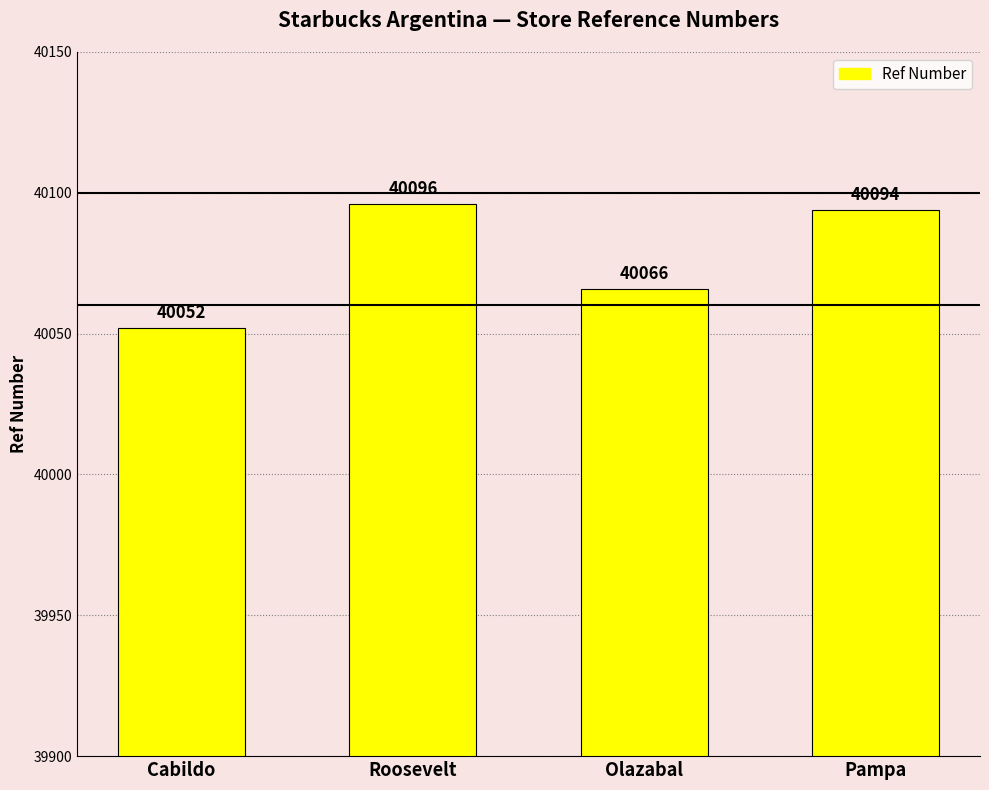

The value at Cabildo is 26497. True or false?

False